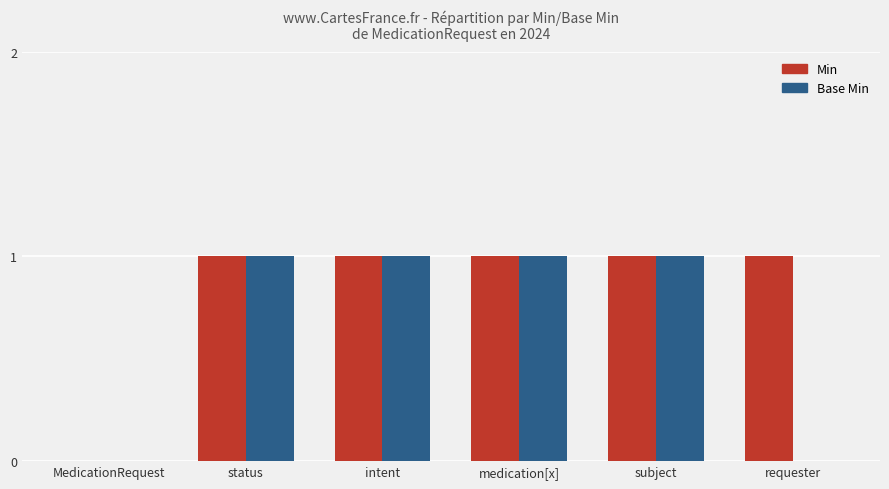

Is the value of Base Min at MedicationRequest greater than the value of Min at requester?

No